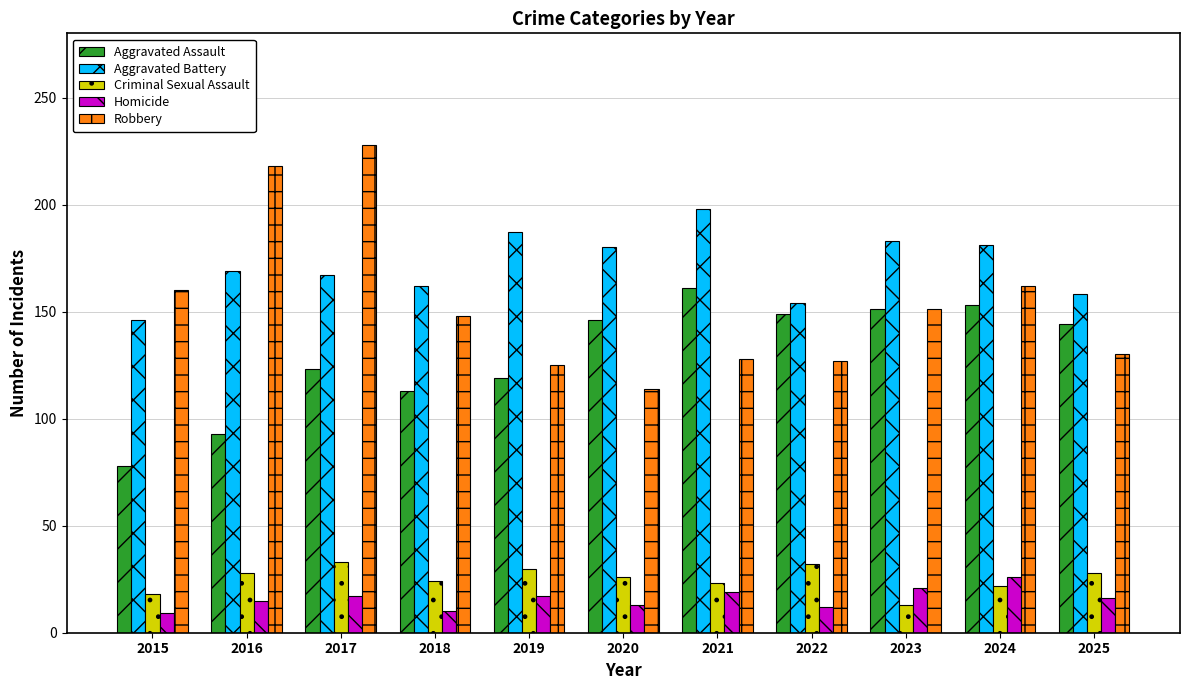

True or false: Aggravated Battery has a value of 187 at 2019.

True